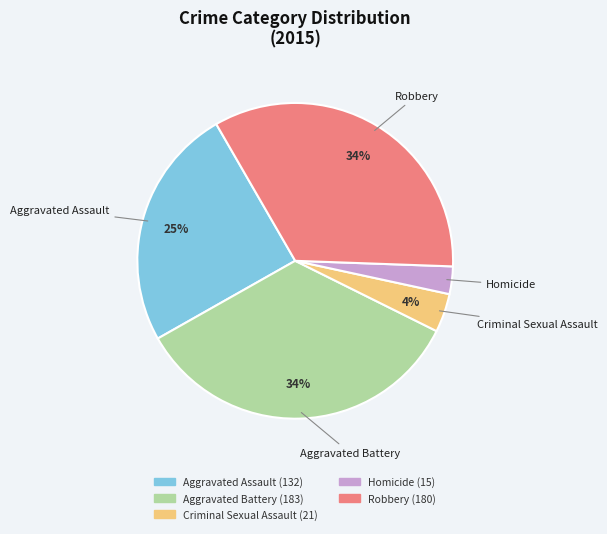

How many segments does this pie chart have?

5